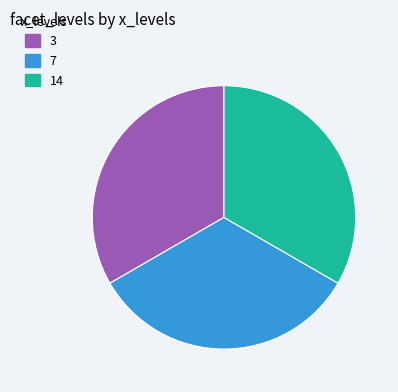

How many segments does this pie chart have?

3